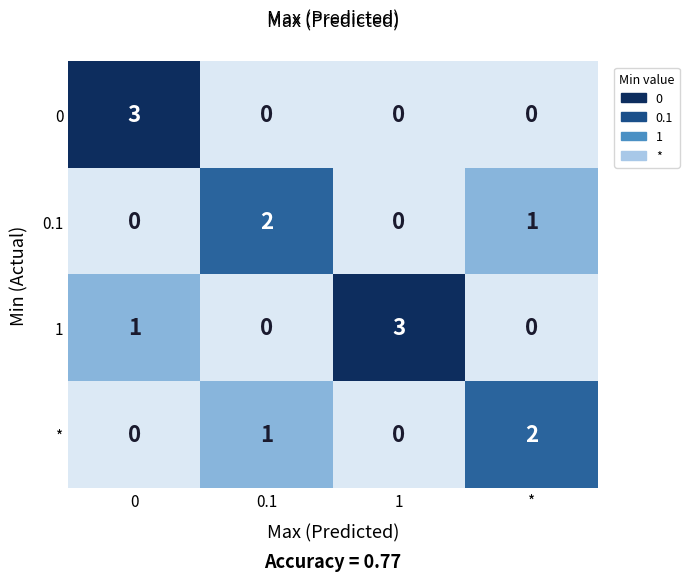

Reading left to right, transcribe all the data shown in this chart.

0: 0=3	0.1=0	1=0	*=0
0.1: 0=0	0.1=2	1=0	*=1
1: 0=1	0.1=0	1=3	*=0
*: 0=0	0.1=1	1=0	*=2